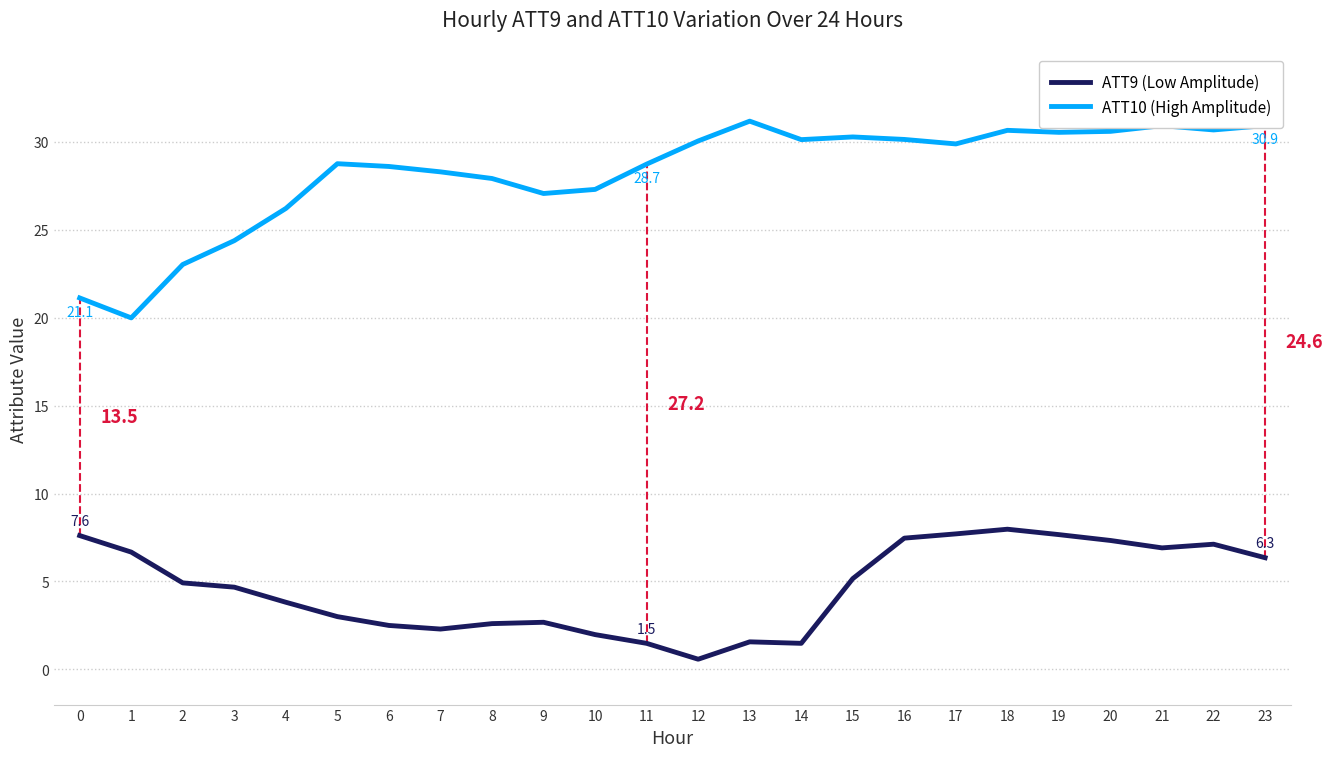

What is the sum of the ATT9 (Low Amplitude) values at 1 and 0?

14.3